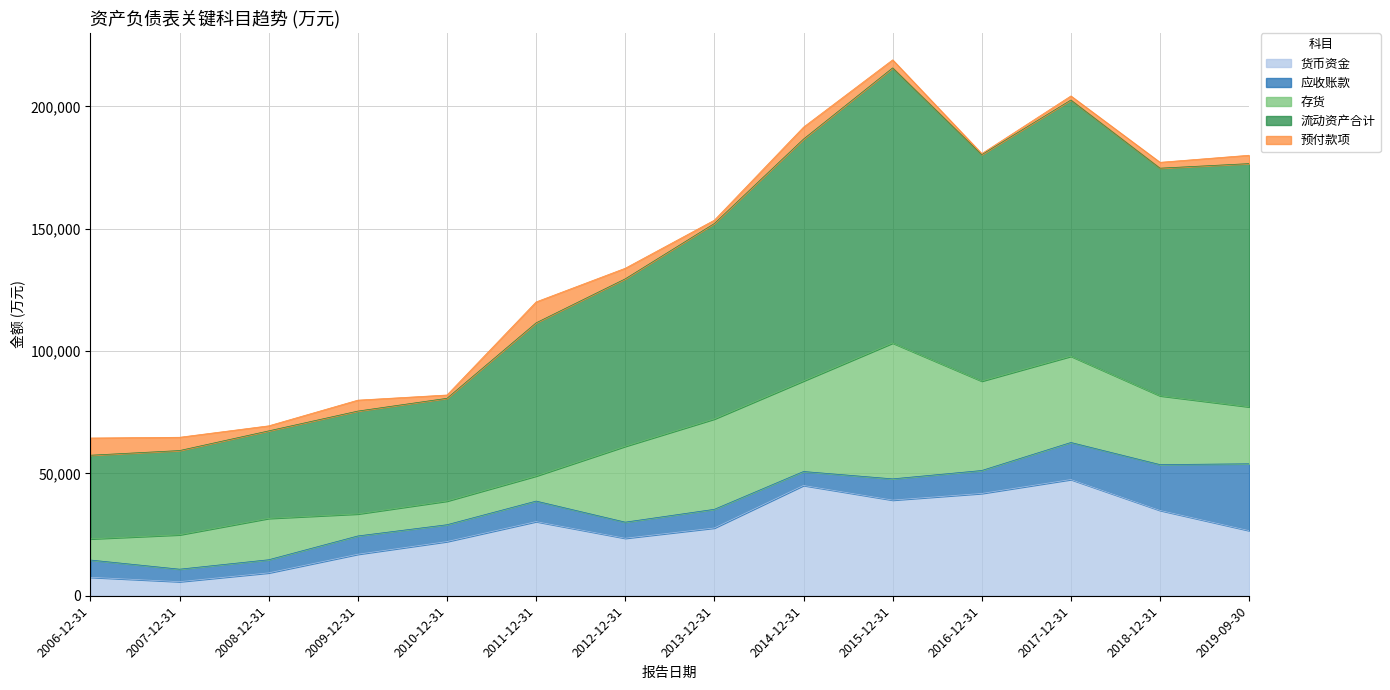

How many lines are shown in the chart?

5